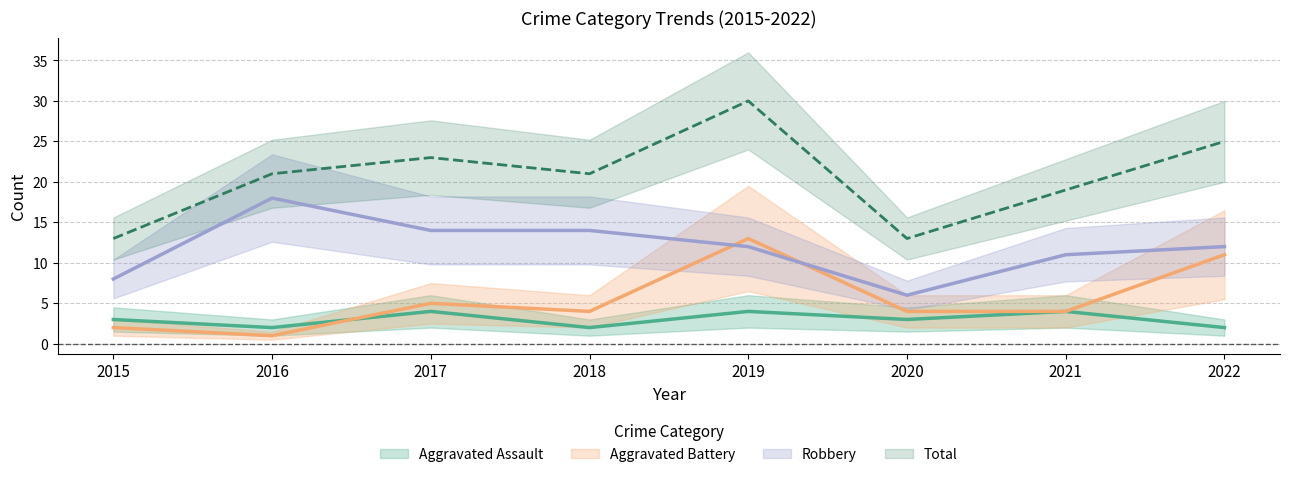

What is the maximum value for Total?

30